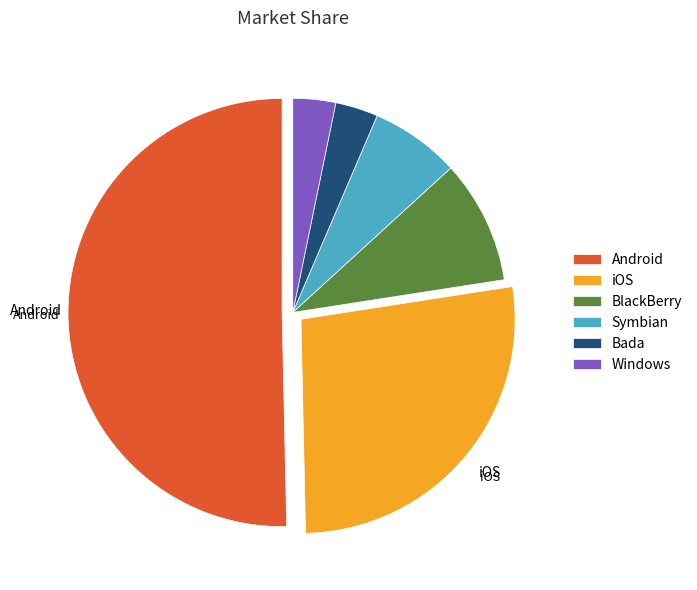

Is iOS the majority of the pie?

No